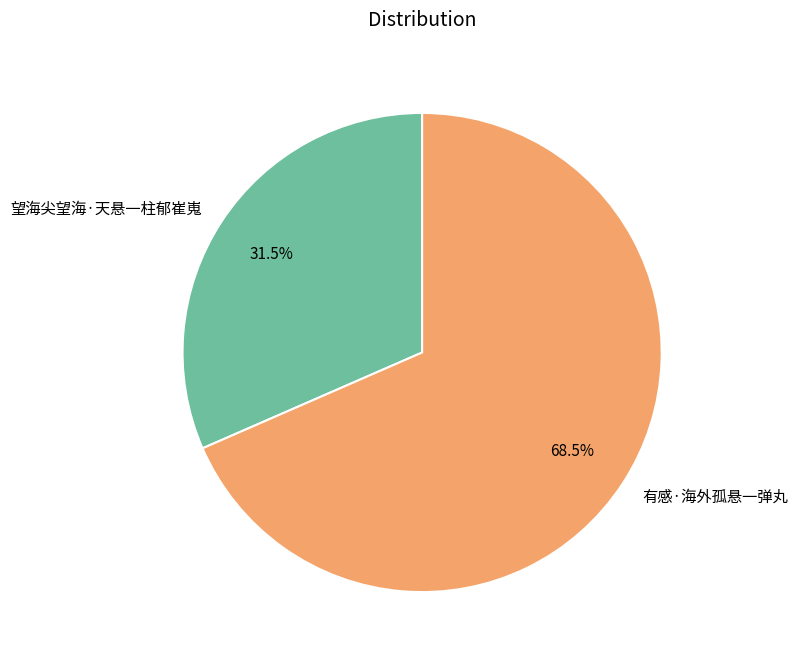

What is the total percentage of 望海尖望海·天悬一柱郁崔嵬 and 有感·海外孤悬一弹丸?

100.0%